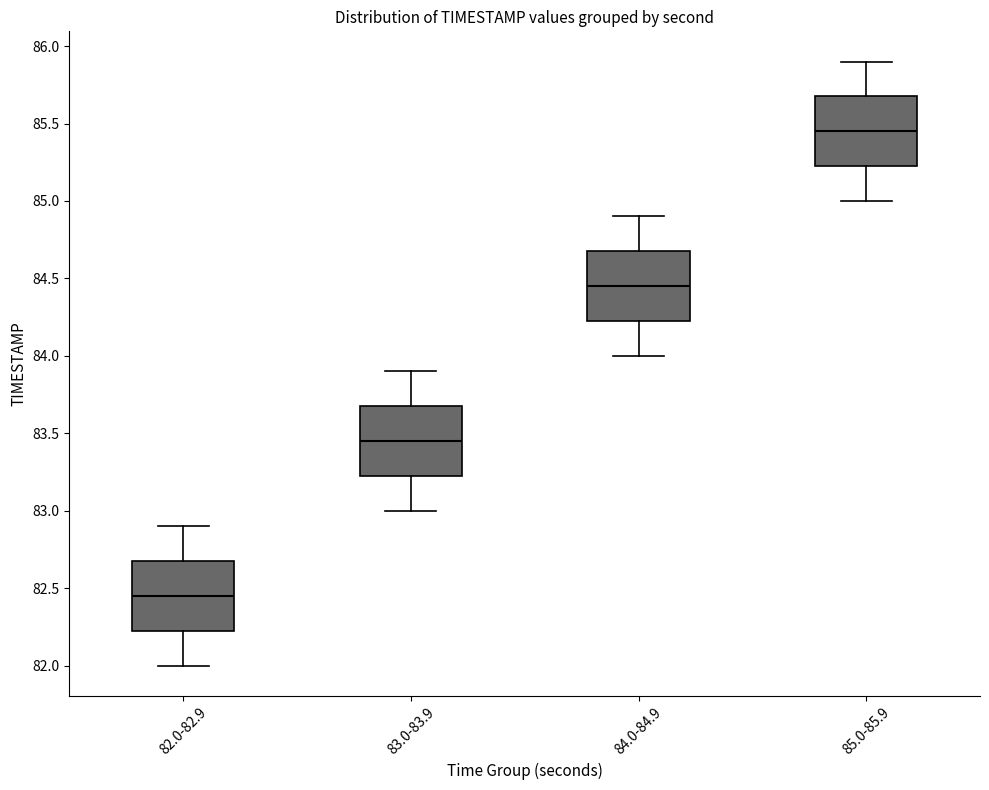

Which box has the lowest median line?

82.0-82.9